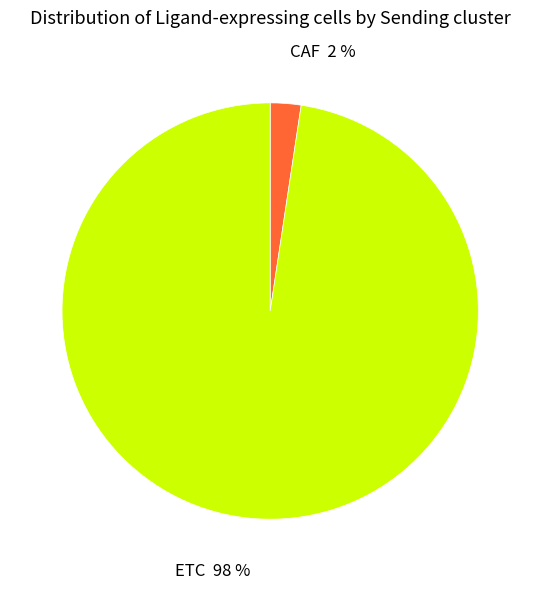

Is the sum of ETC and CAF greater than half?

Yes